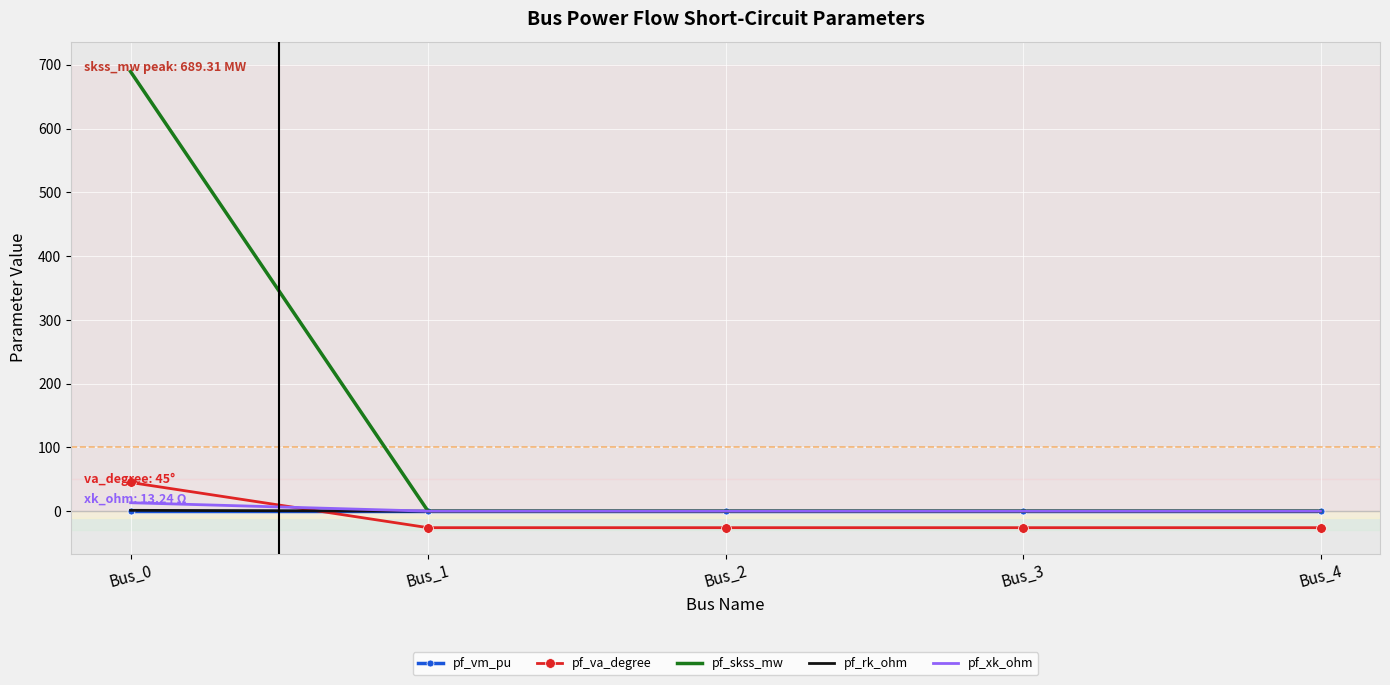

Is it true that pf_skss_mw equals 689.3 at Bus_0?

True